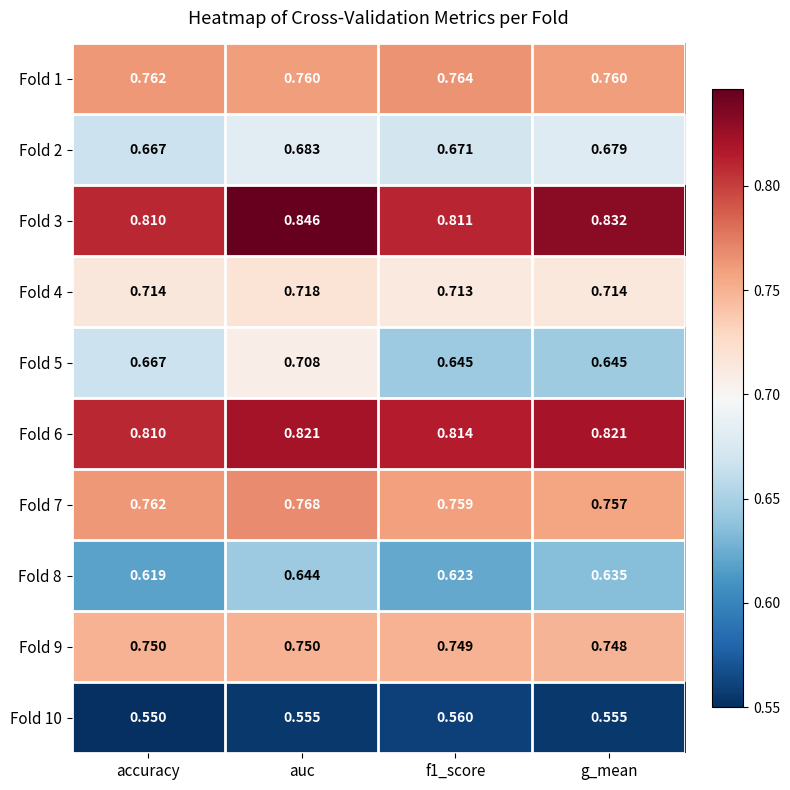

Which label corresponds to the smallest value in the chart?

accuracy